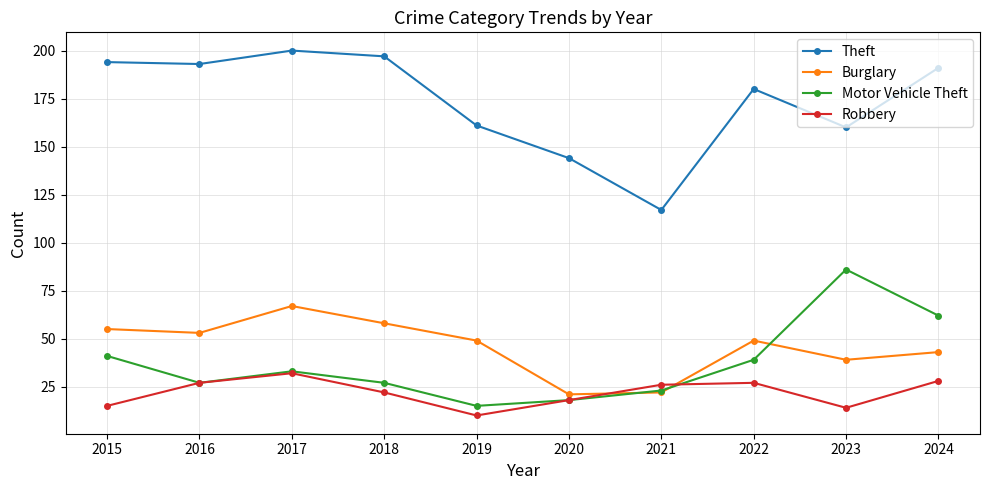

What is the average value of the Motor Vehicle Theft series?

37